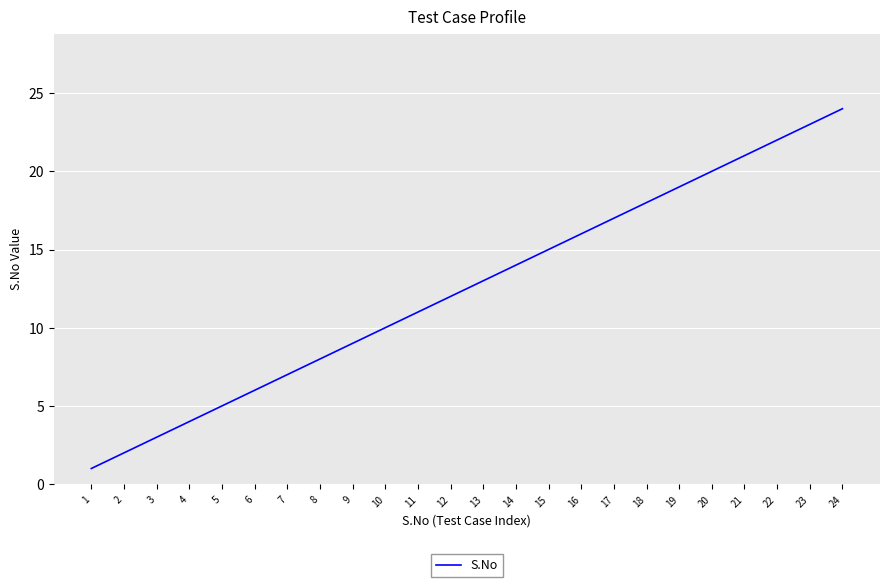

The value at 22 is 22. True or false?

True